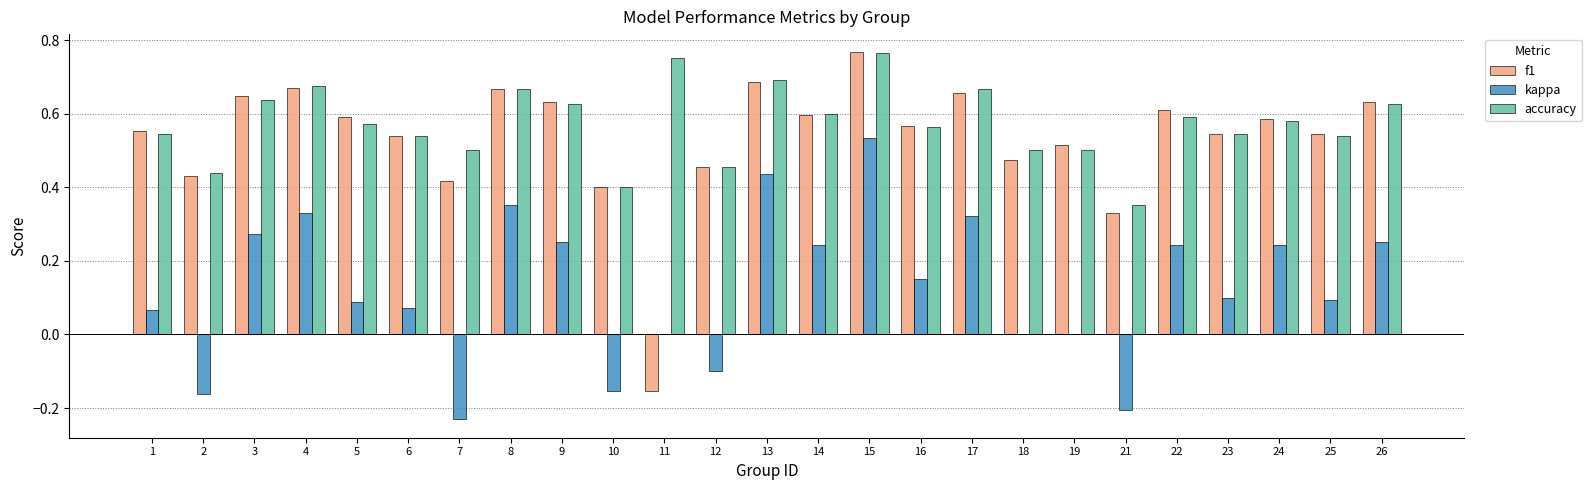

What is the sum of all kappa values?

3.2